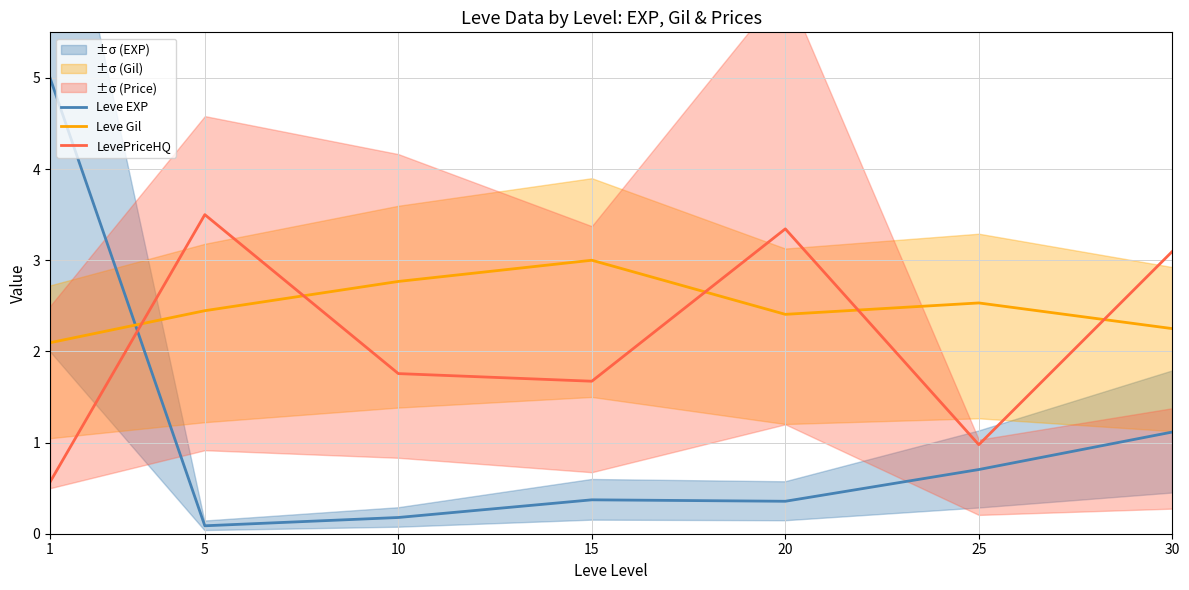

At how many categories does at least one series exceed 4?

1